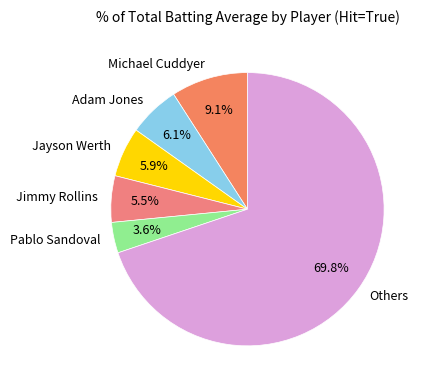

Approximately how many times larger is the value at Adam Jones compared to Jimmy Rollins?

1.1